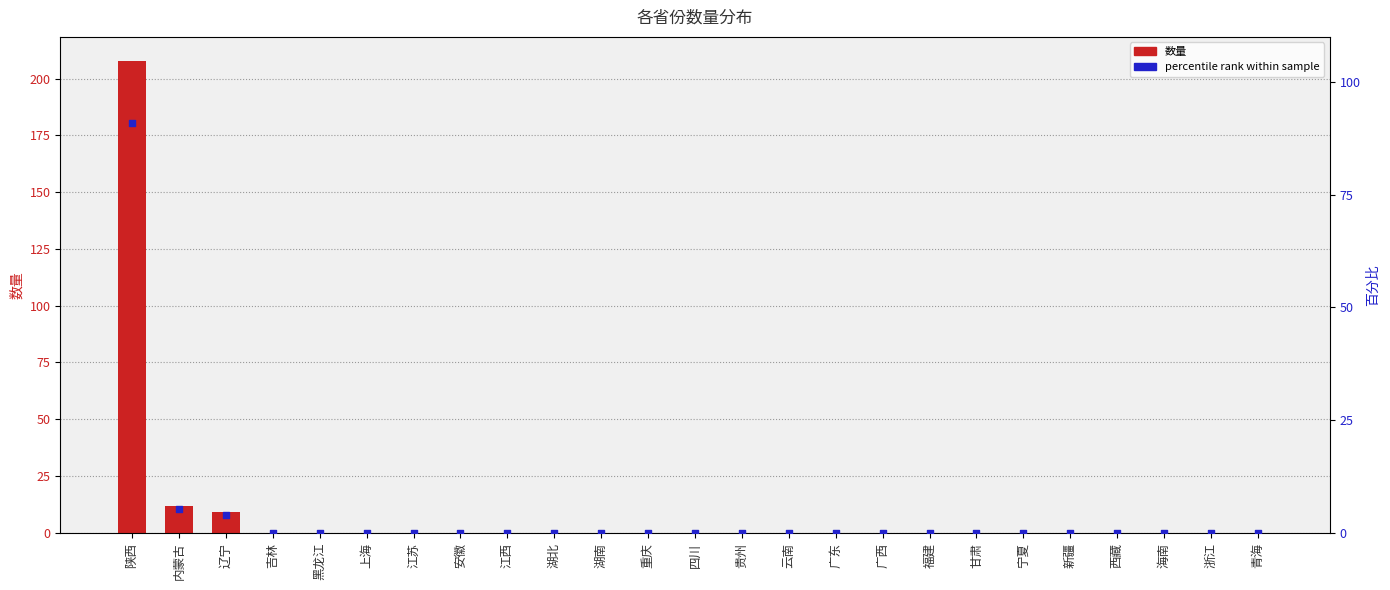

At how many categories does at least one series exceed 149?

1